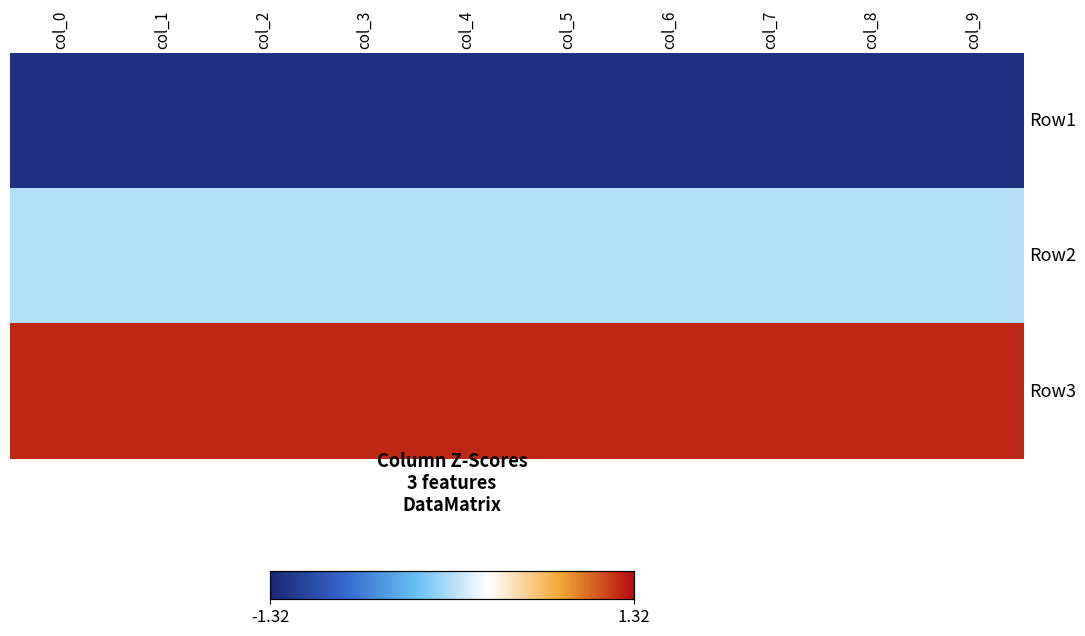

How many distinct data groups are displayed?

3